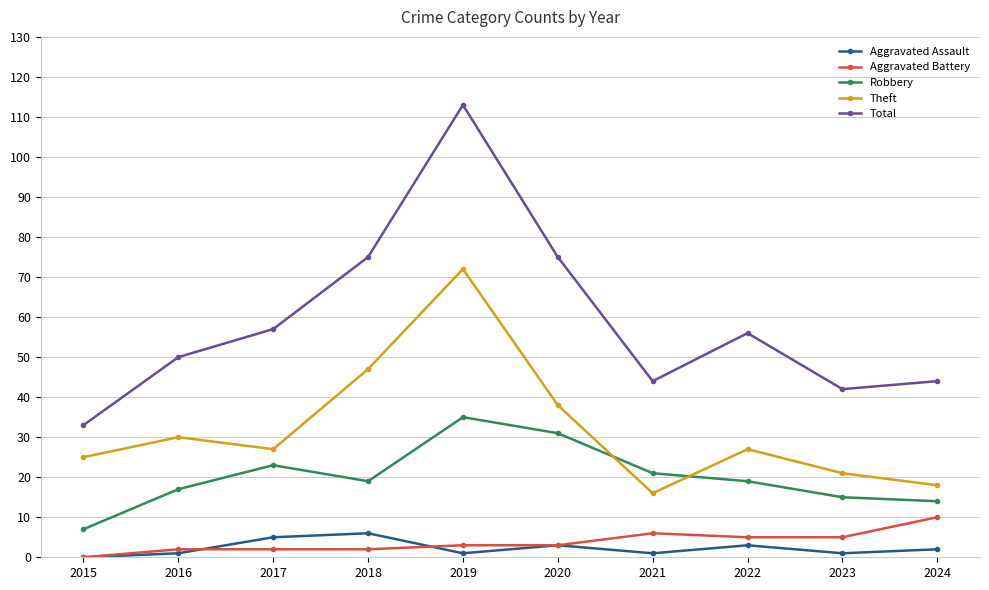

How many lines are shown in the chart?

5